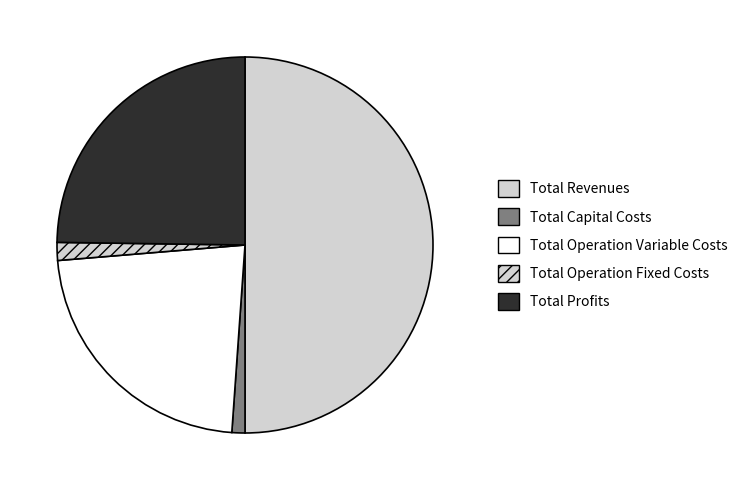

Which category accounts for the majority?

Total Revenues